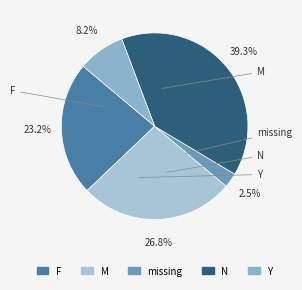

Rank the categories by value from highest to lowest.

N, M, F, Y, missing